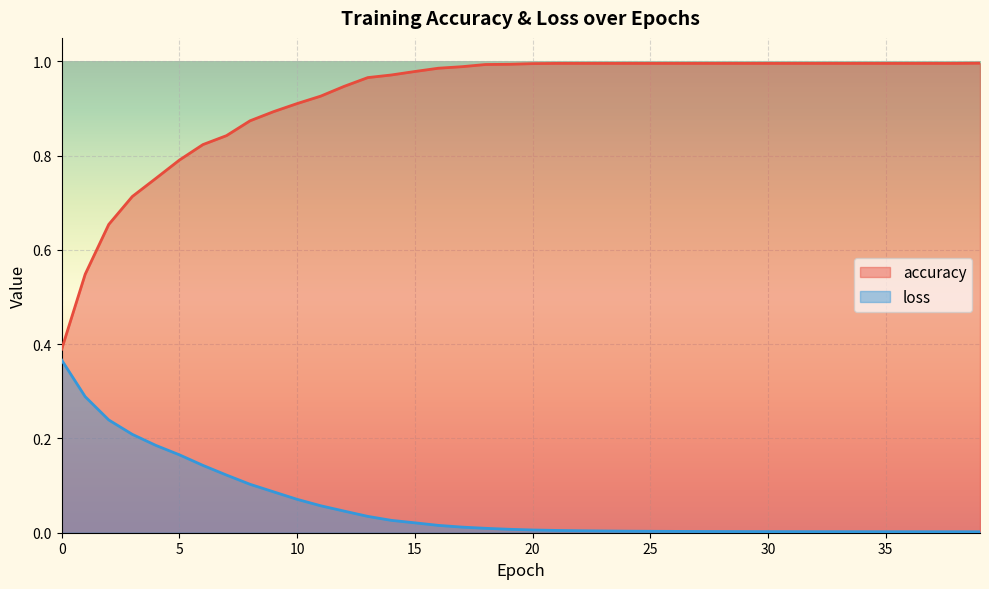

Rank the categories by accuracy value from highest to lowest.

39, 21, 22, 23, 24, 25, 26, 27, 28, 29, 30, 31, 32, 33, 34, 35, 36, 37, 38, 20, 19, 18, 17, 16, 15, 14, 13, 12, 11, 10, 9, 8, 7, 6, 5, 4, 3, 2, 1, 0